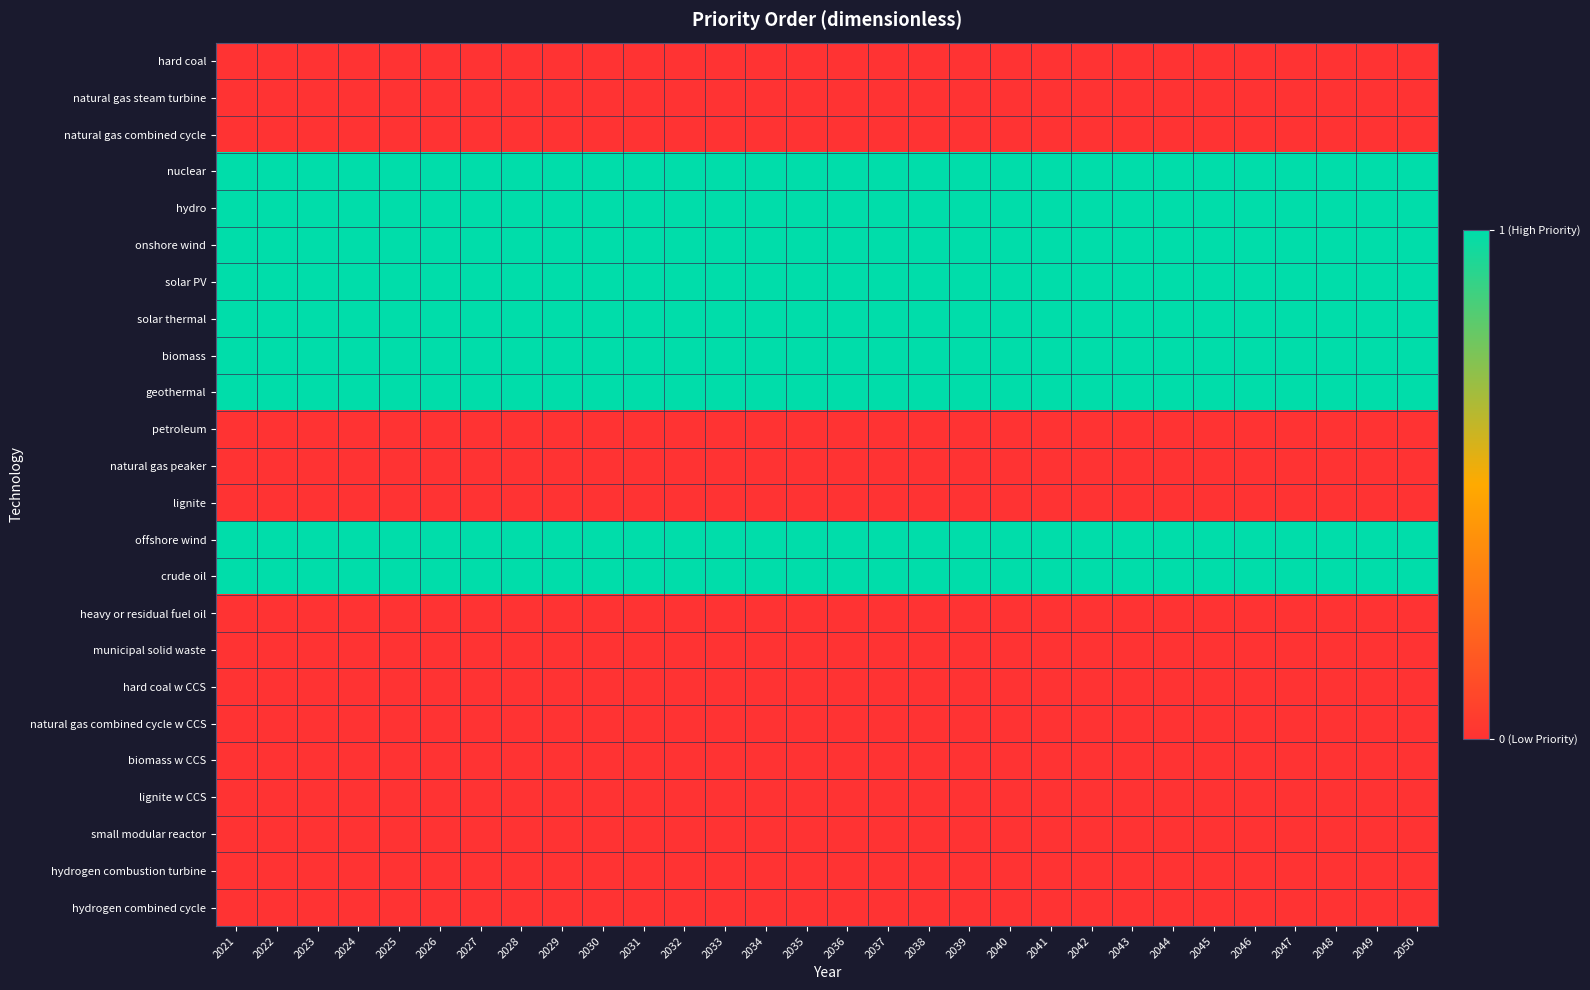

What is the greatest value displayed?

1